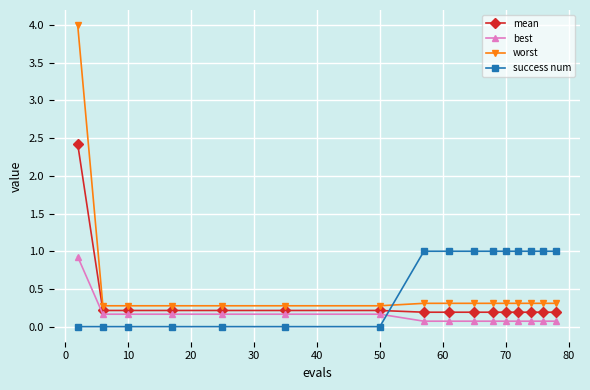

Which series ends up on top after the final intersection of worst and success num?

success num